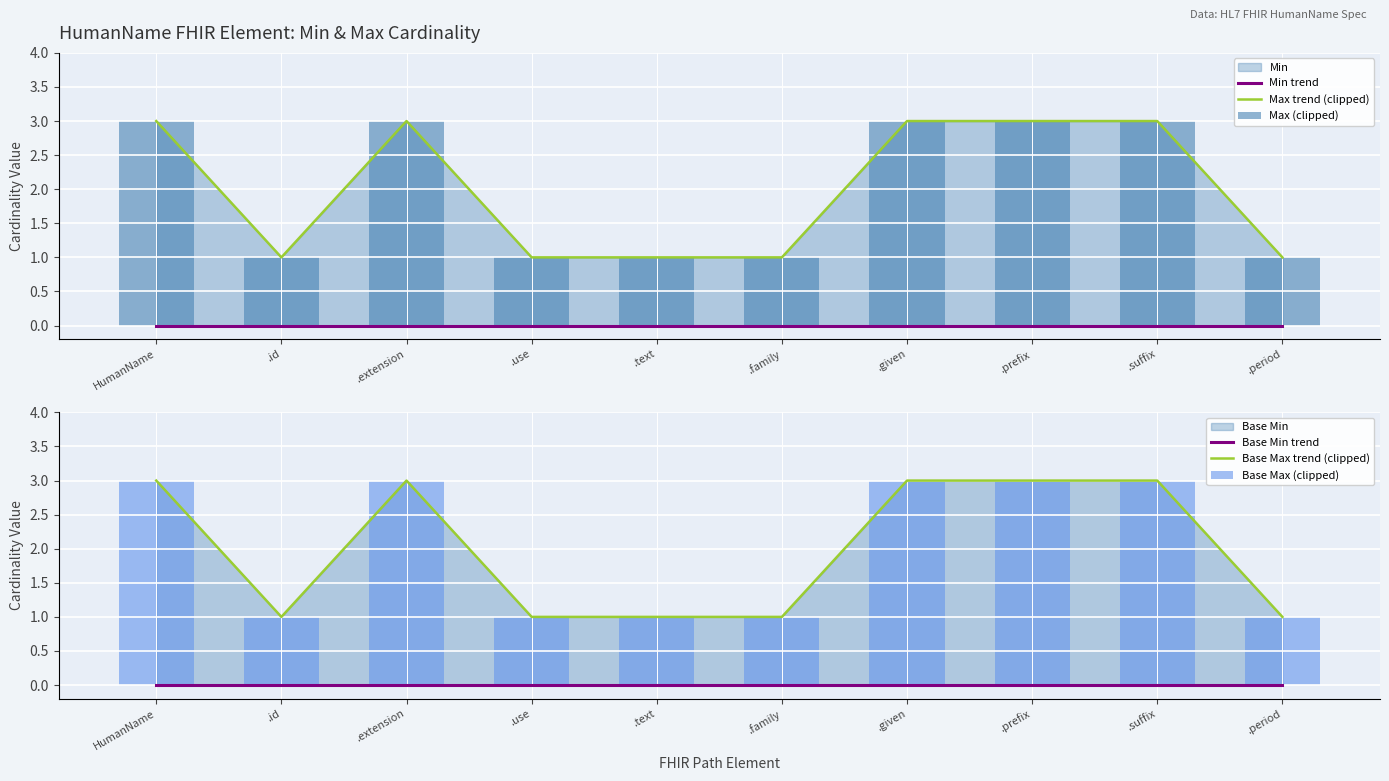

What is the total value across all series at .family?

4